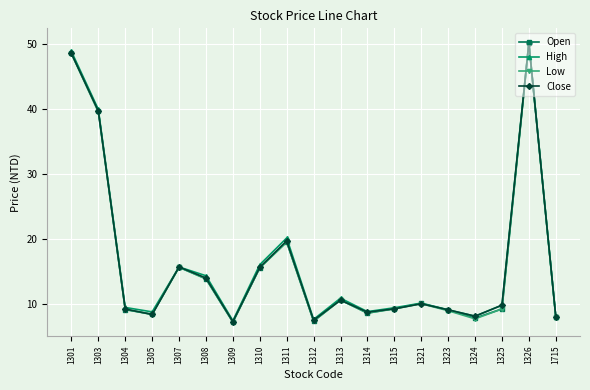

Is it true that High equals 7.5 at 1309?

True